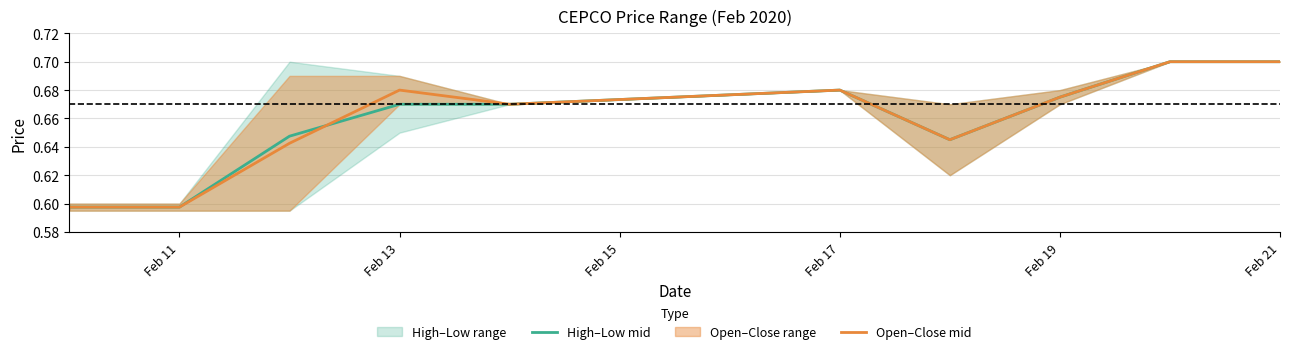

In Open–Close mid, how many points are higher than both neighbors (excluding endpoints)?

2